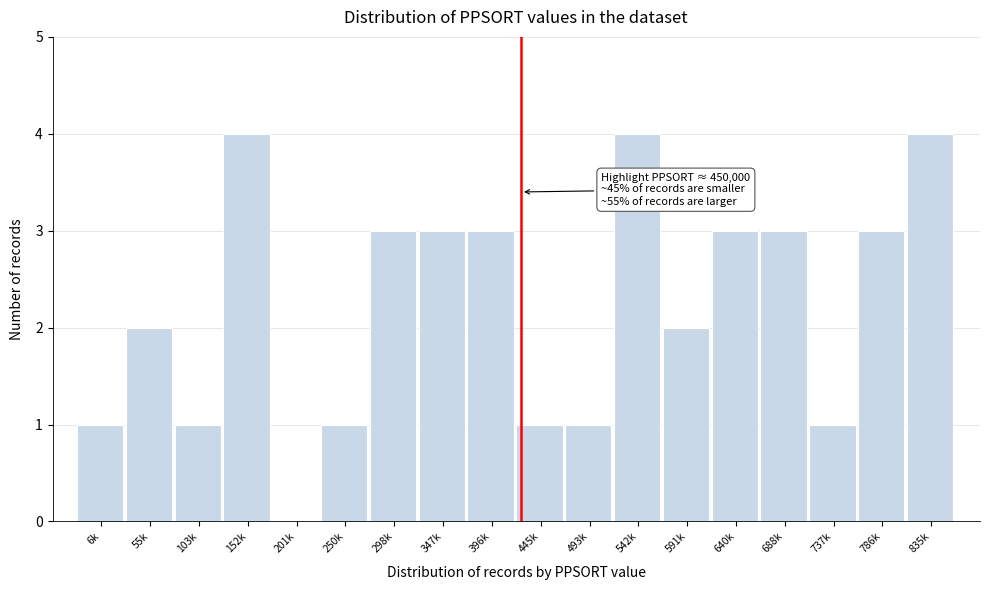

Reading right to left, transcribe all the data shown in this chart.

835k=4	786k=3	737k=1	688k=3	640k=3	591k=2	542k=4	493k=1	445k=1	396k=3	347k=3	298k=3	250k=1	201k=0	152k=4	103k=1	55k=2	6k=1